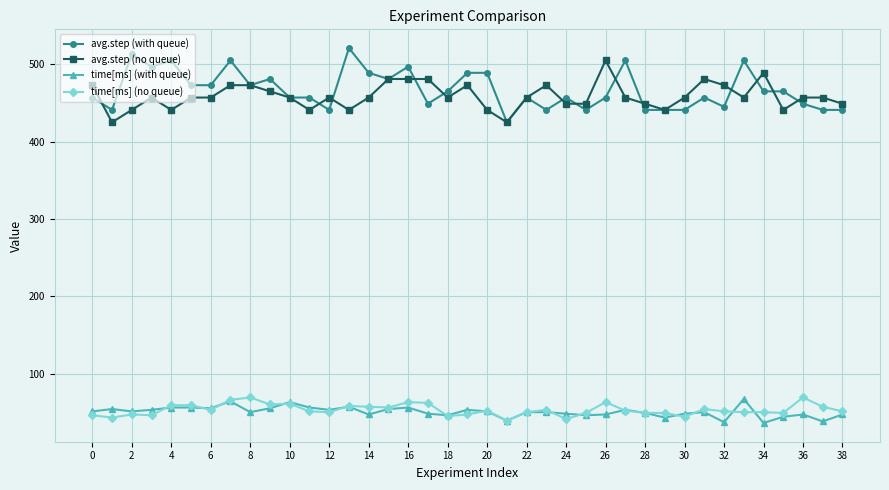

True or false: avg.step (no queue) and time[ms] (no queue) intersect in this chart.

False